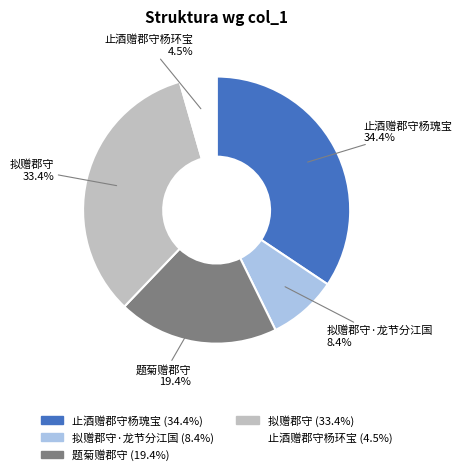

Does any single category account for the majority?

No